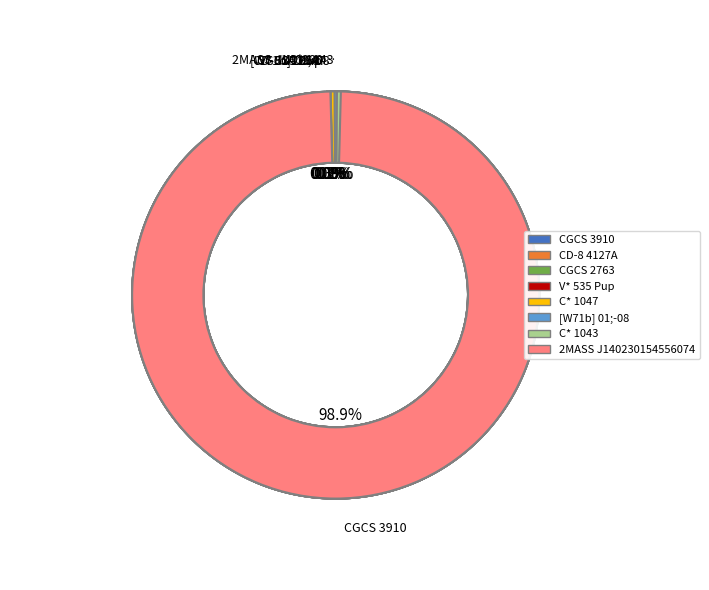

Does C* 1043 account for over 50% of the chart?

No